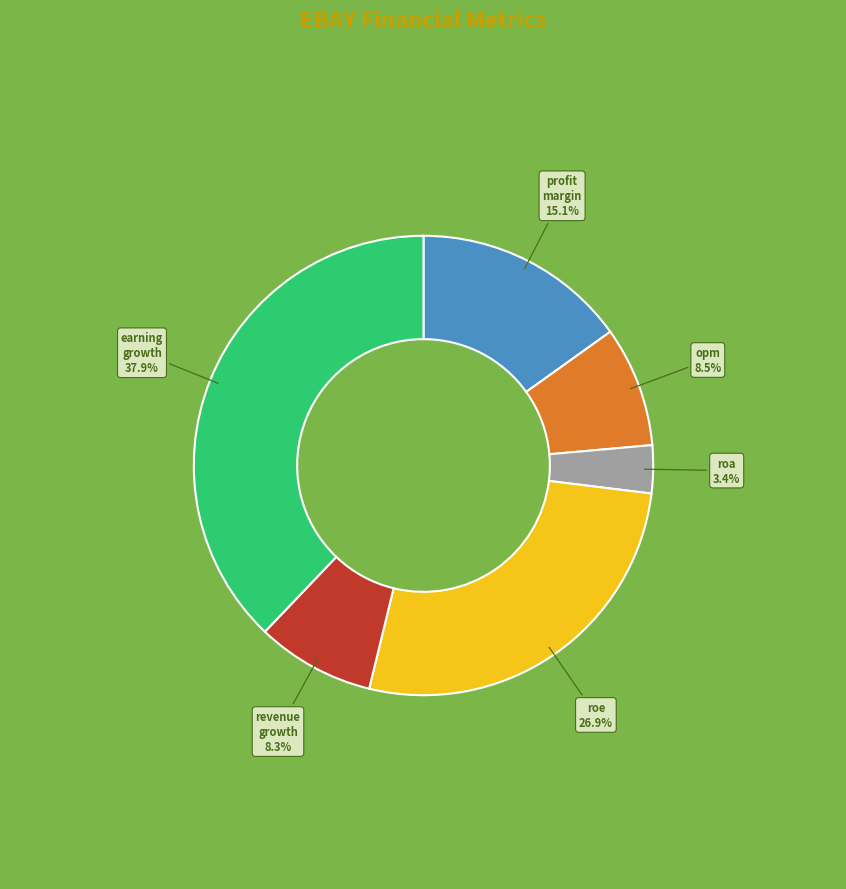

Is there a majority slice in this chart?

No